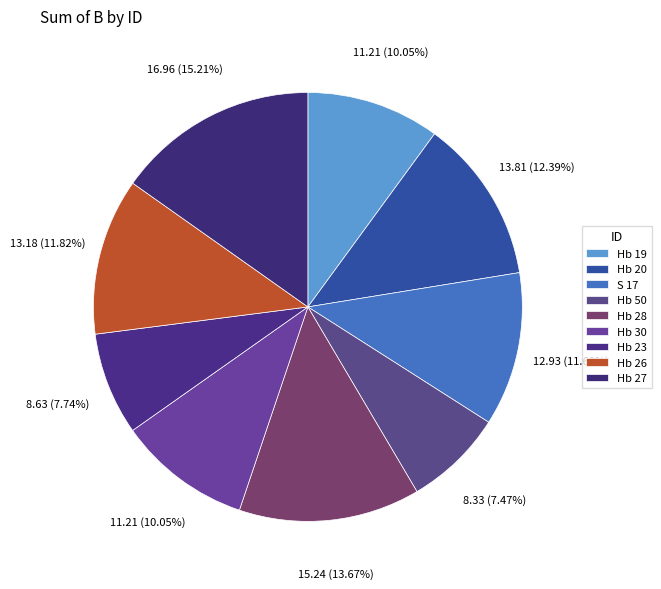

The S 17 slice represents 12% of the pie. True or false?

True